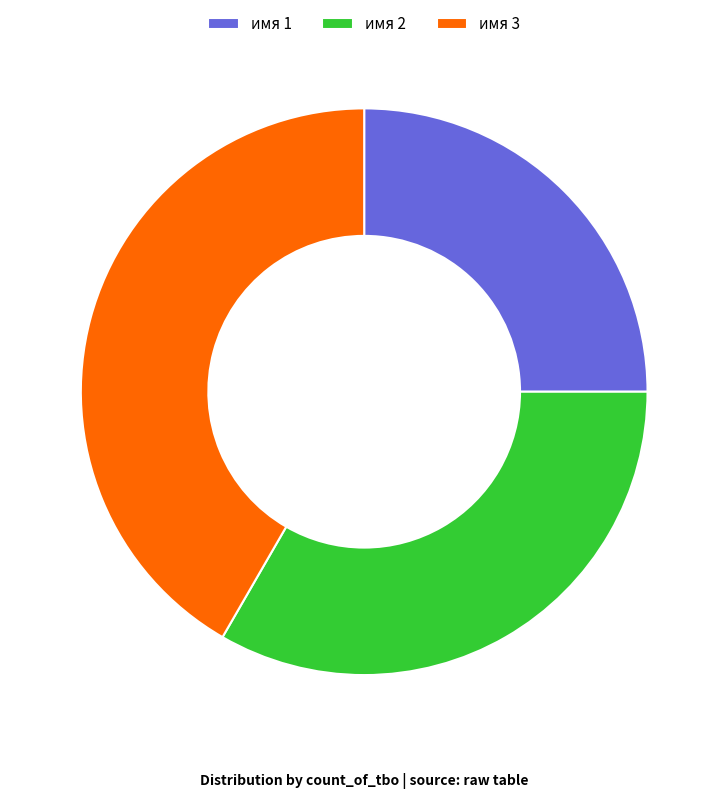

Is there any slice that represents more than half of the pie?

No